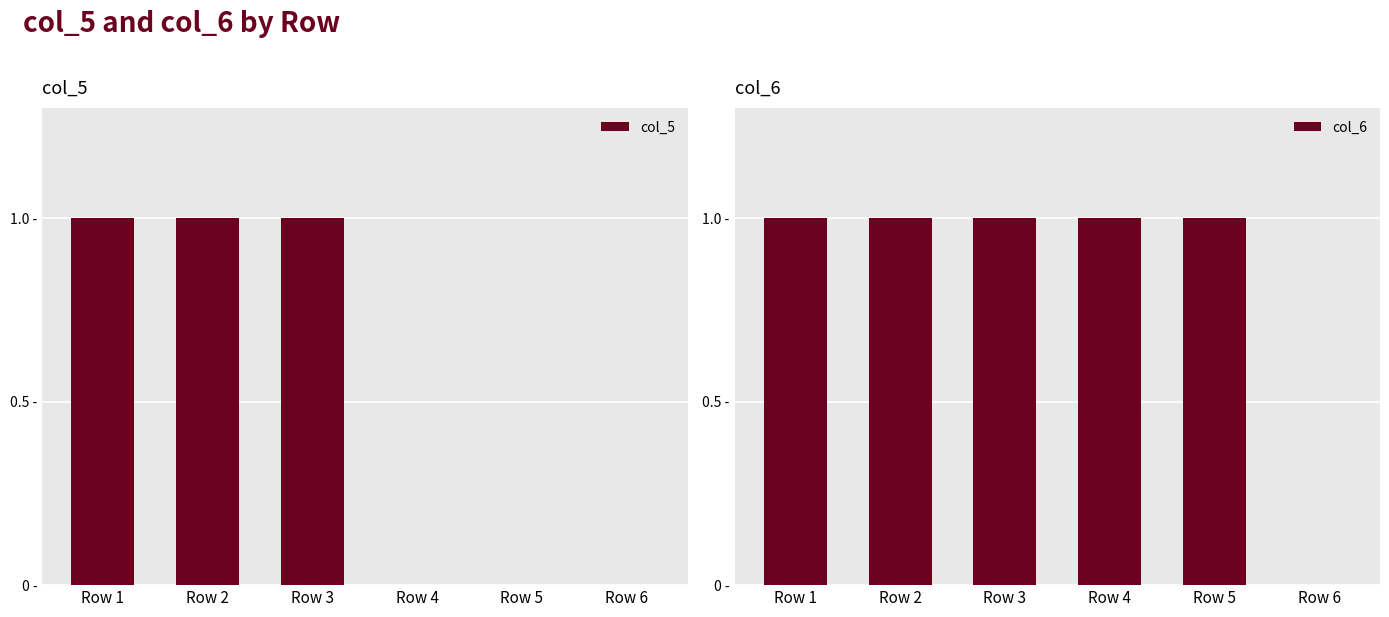

Which series has the largest total across all categories?

col_6